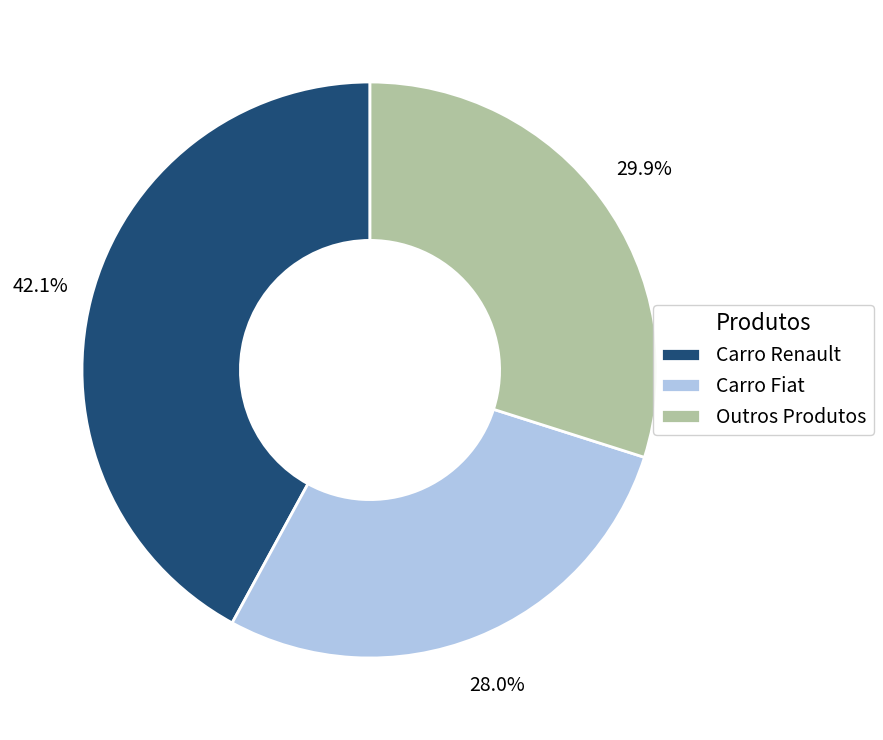

Is it true that Carro Renault is 42% of the pie?

True